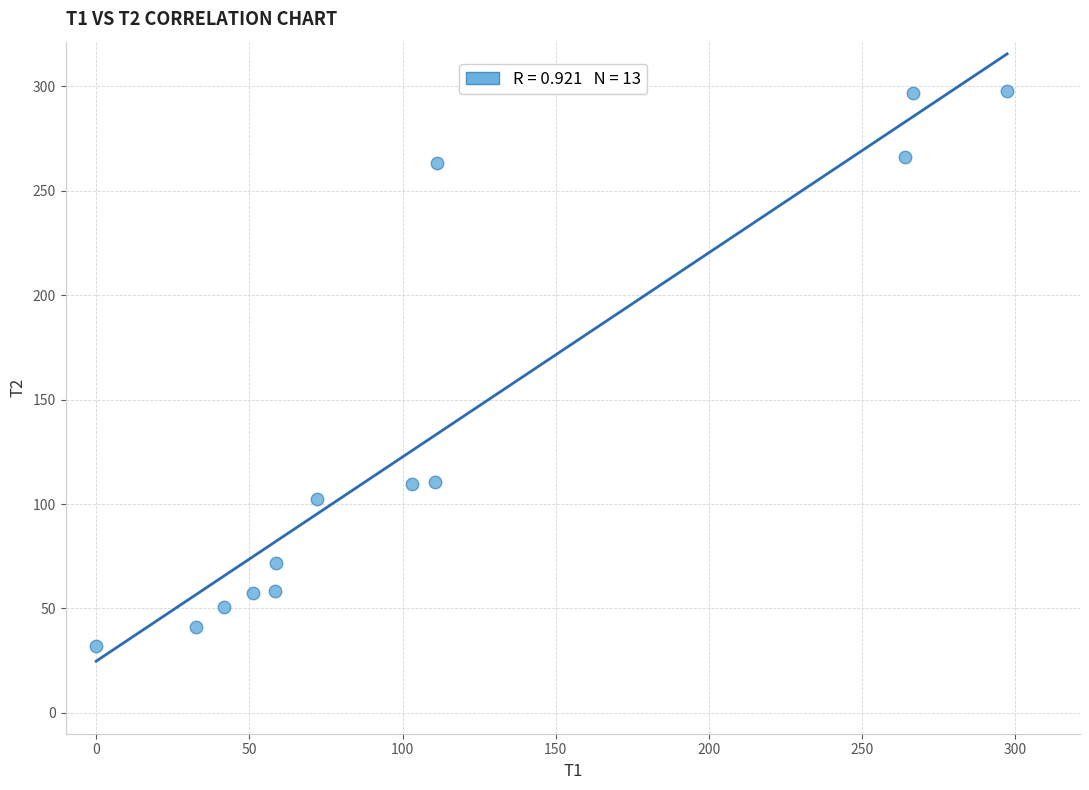

What is the range of Y values (max minus min)?

265.9